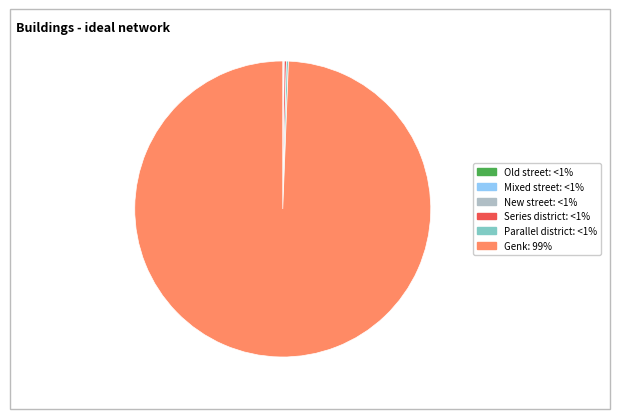

Which category has the biggest portion of the pie?

Genk